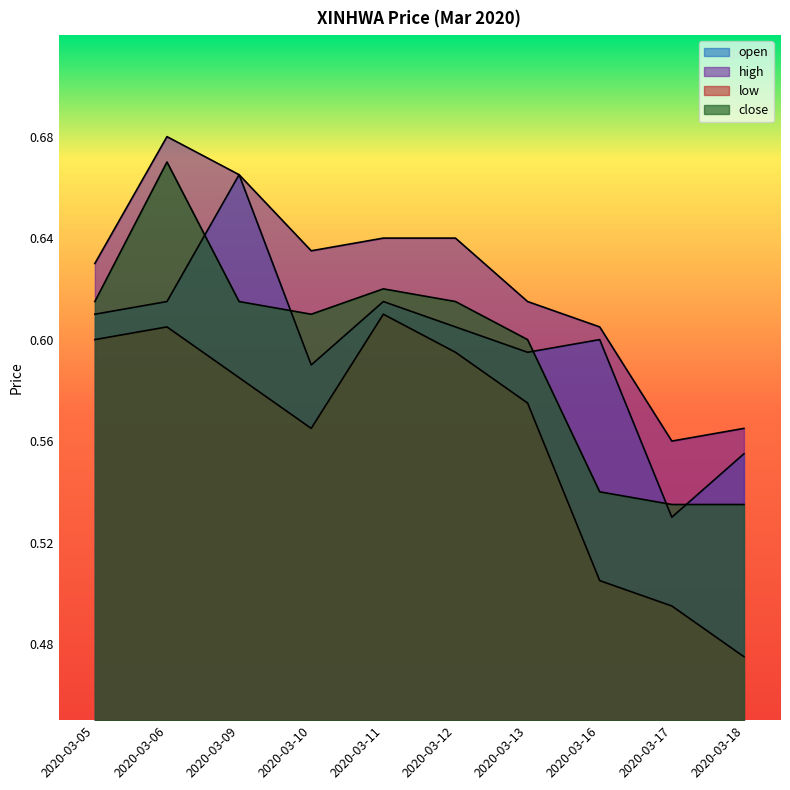

At how many categories does at least one series exceed 0?

10